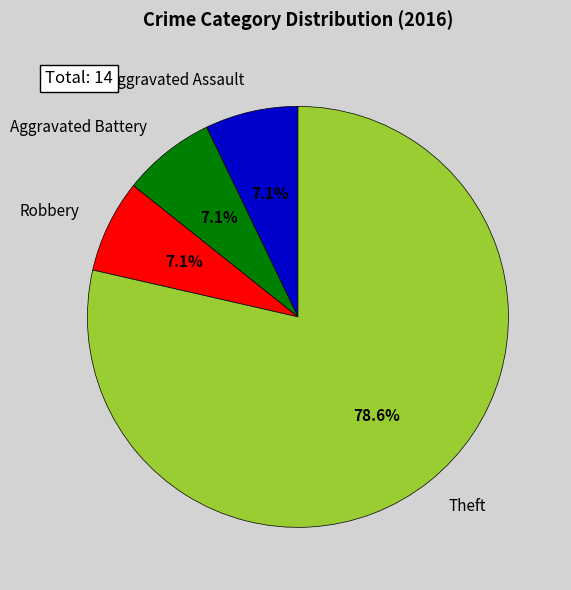

Do Theft and Aggravated Assault together represent more than half of the pie?

Yes